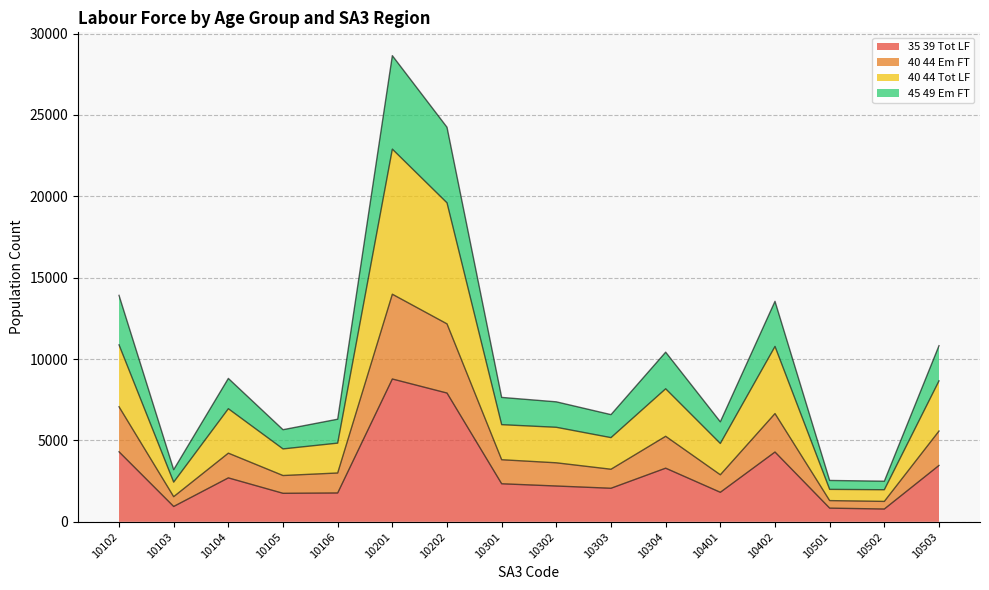

Which category has the highest value in the 35 39 Tot LF series?

10201